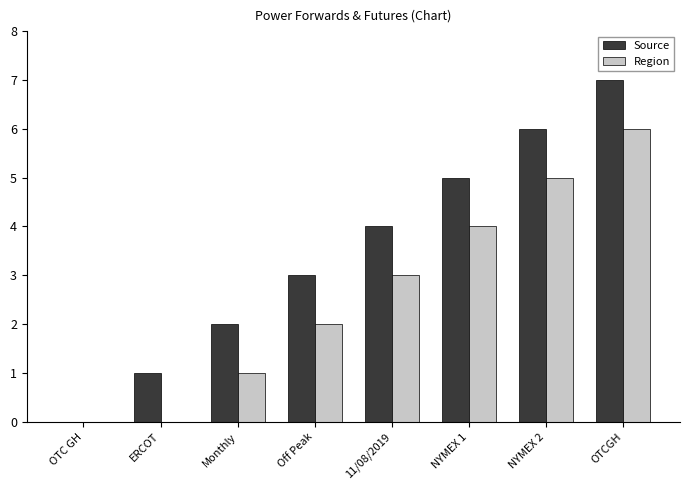

Is it true that Source equals 5 at NYMEX 1?

True